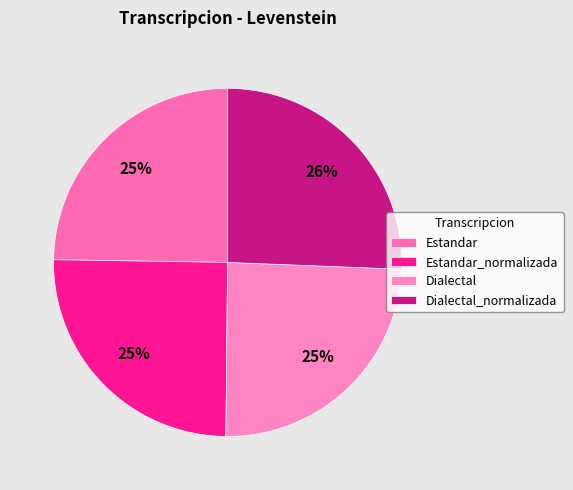

To the nearest percent, what is the average slice percentage?

25%